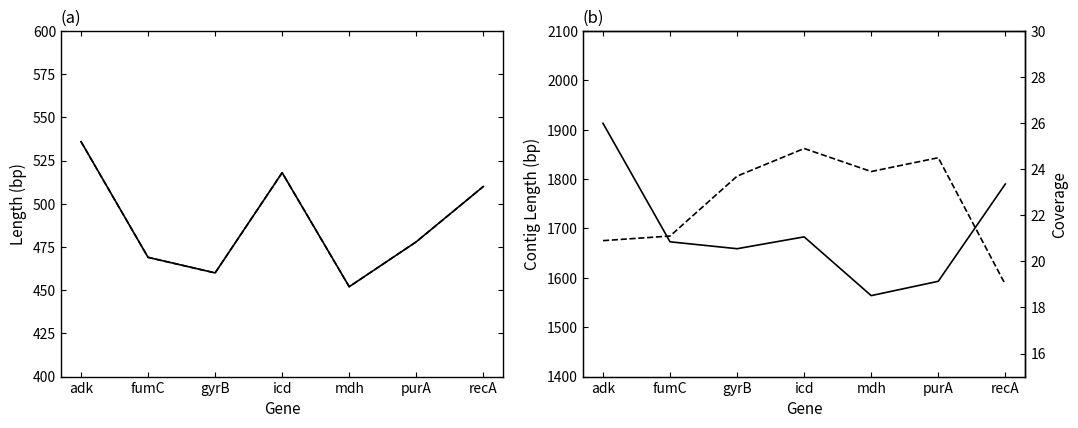

How many data points in ctg_cov are less than 23?

3